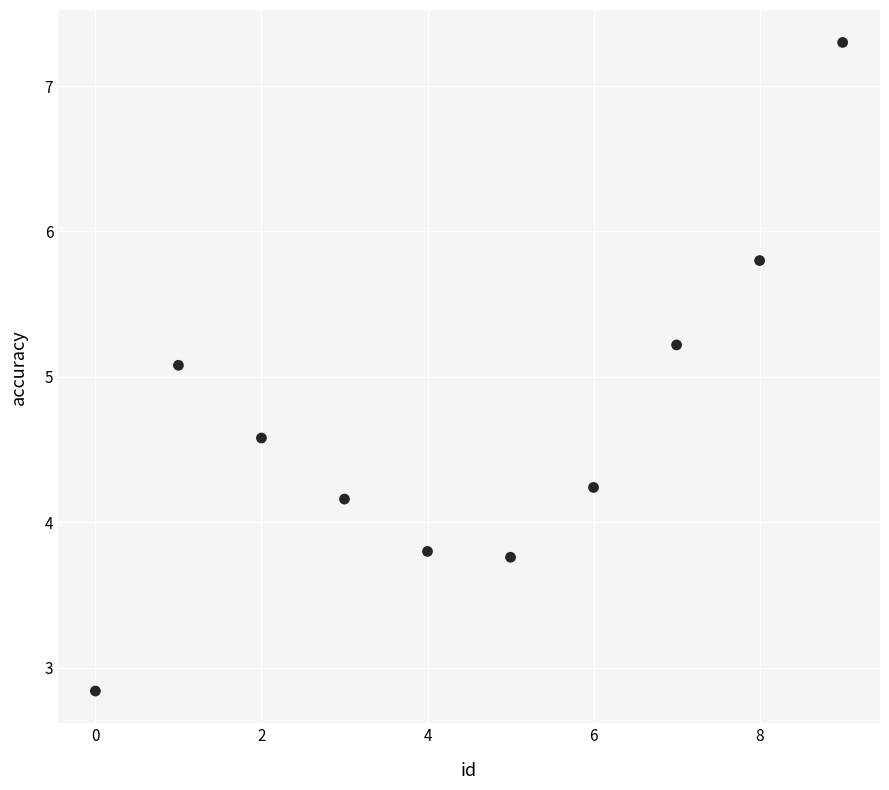

What is the range of Y values (max minus min)?

4.5